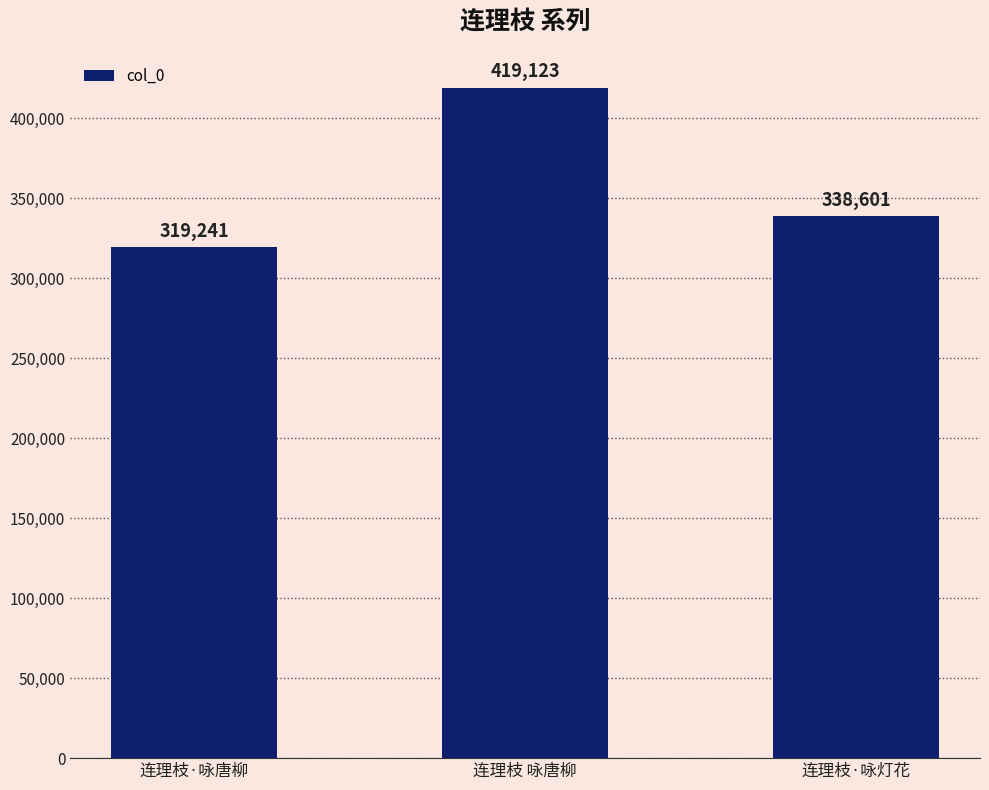

Count the number of data series in this chart.

1